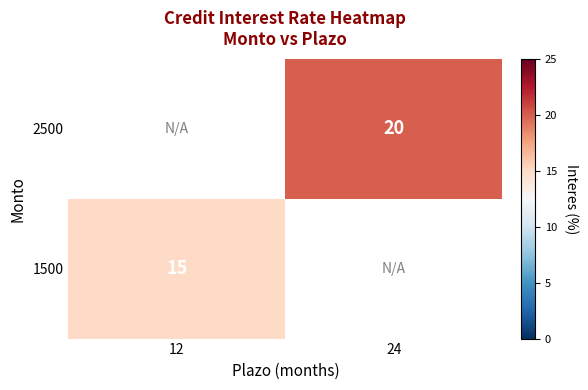

The 2500 series shows 20 at 24. True or false?

True